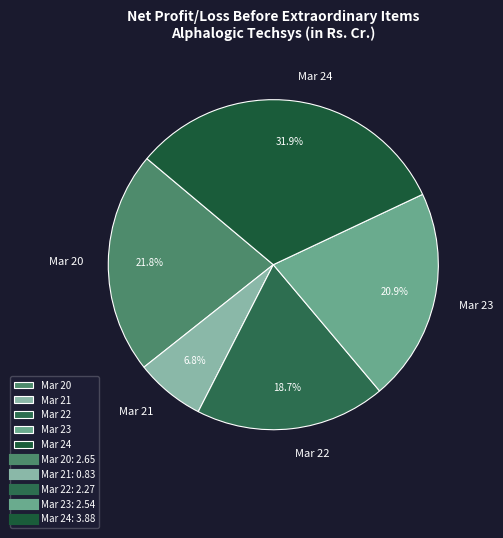

What percentage is NOT represented by Mar 24?

68.1%